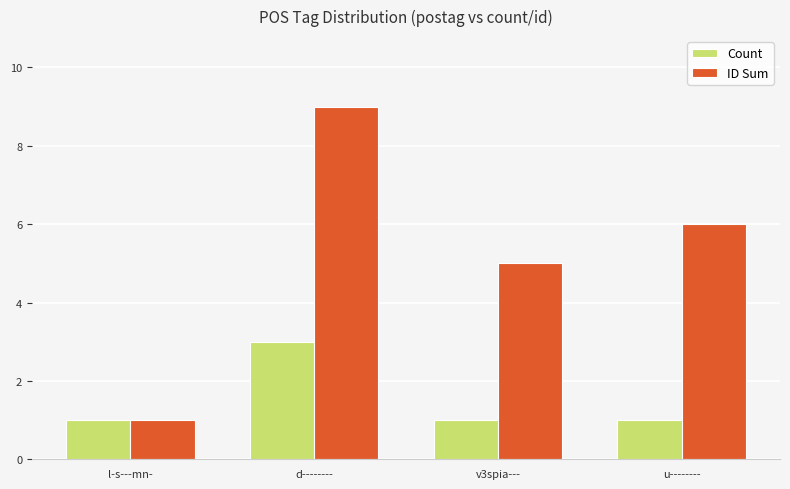

What value does the Count series have at l-s---mn-?

1